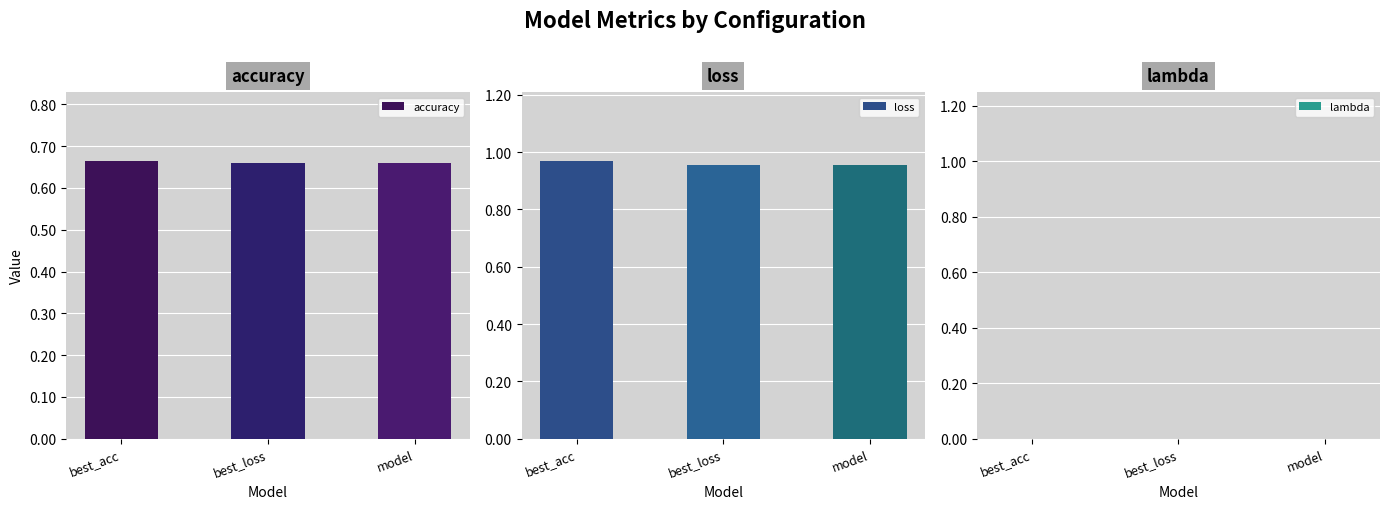

Reading left to right, transcribe all the data shown in this chart.

accuracy: 0.7	0.7	0.7
loss: 1.0	1.0	1.0
lambda: 0.0	0.0	0.0